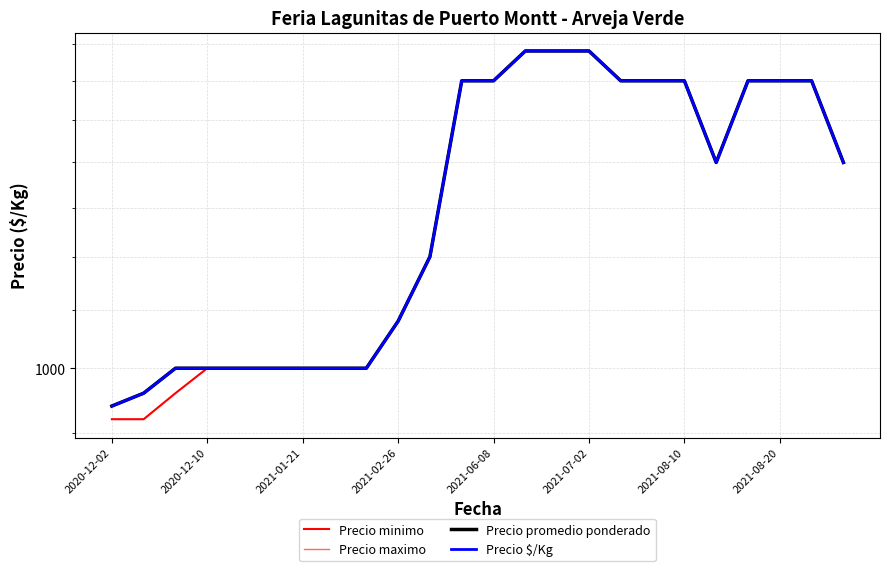

List the labels in order of Precio maximo value, smallest first.

2020-12-02, 2020-12-10, 2021-01-21, 2021-02-26, 2021-06-08, 2021-07-02, 2021-08-10, 2021-08-20, 8, 9, 10, 19, 23, 11, 12, 16, 17, 18, 20, 21, 22, 13, 14, 15